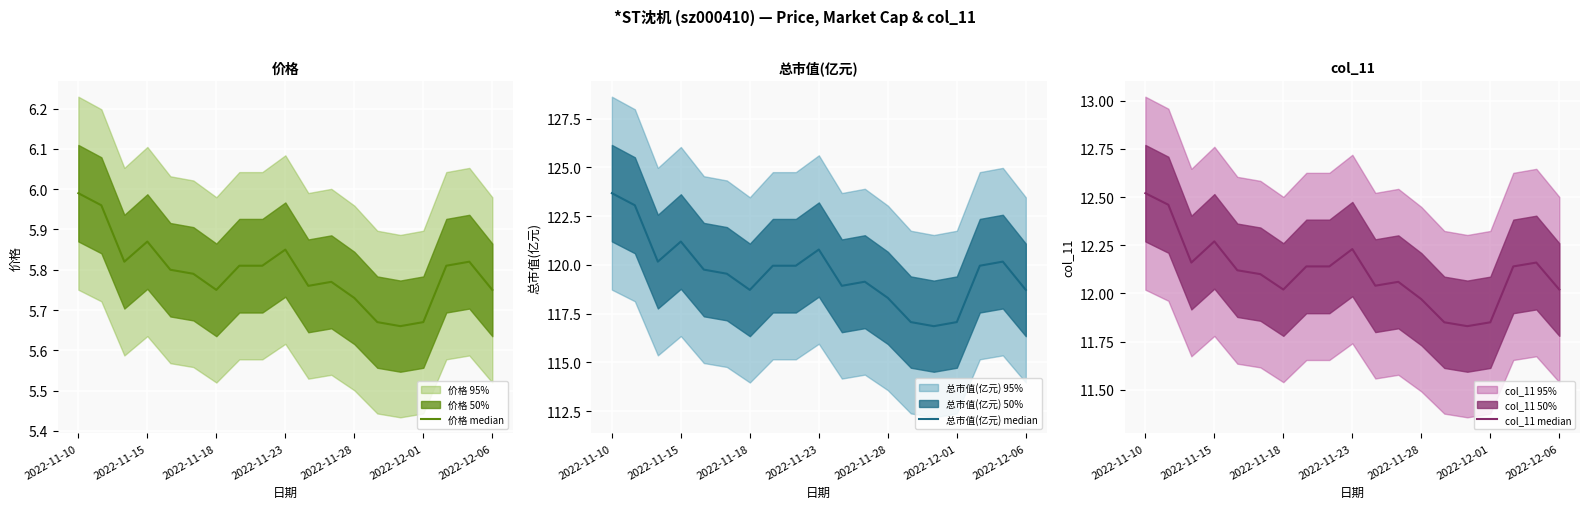

True or false: col_11 median and 总市值(亿元) median cross at least once.

False